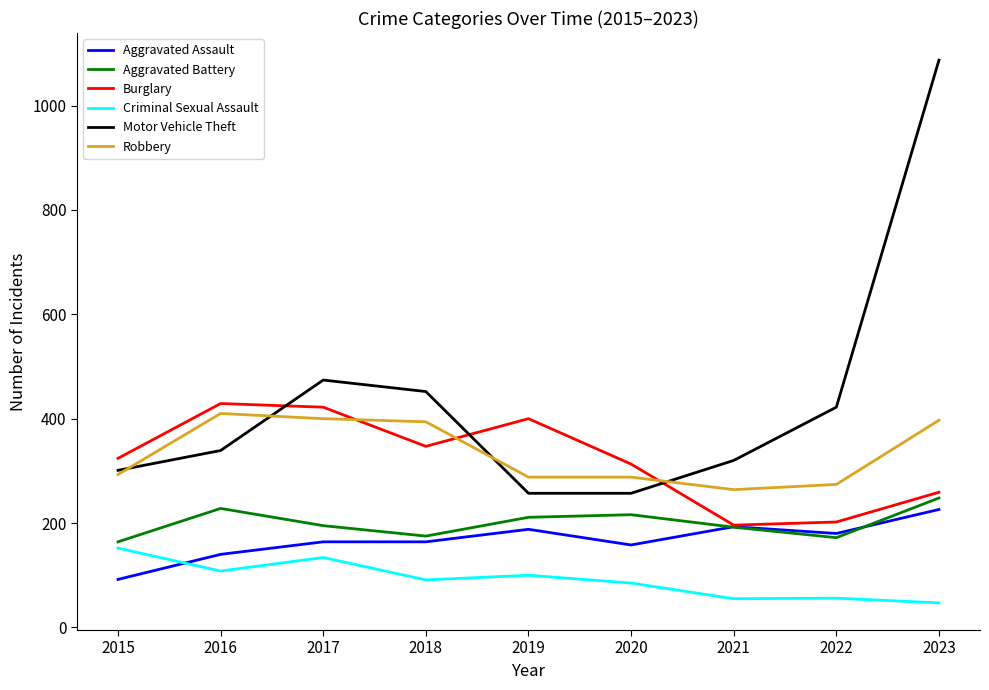

Which series has the widest spread of values?

Motor Vehicle Theft